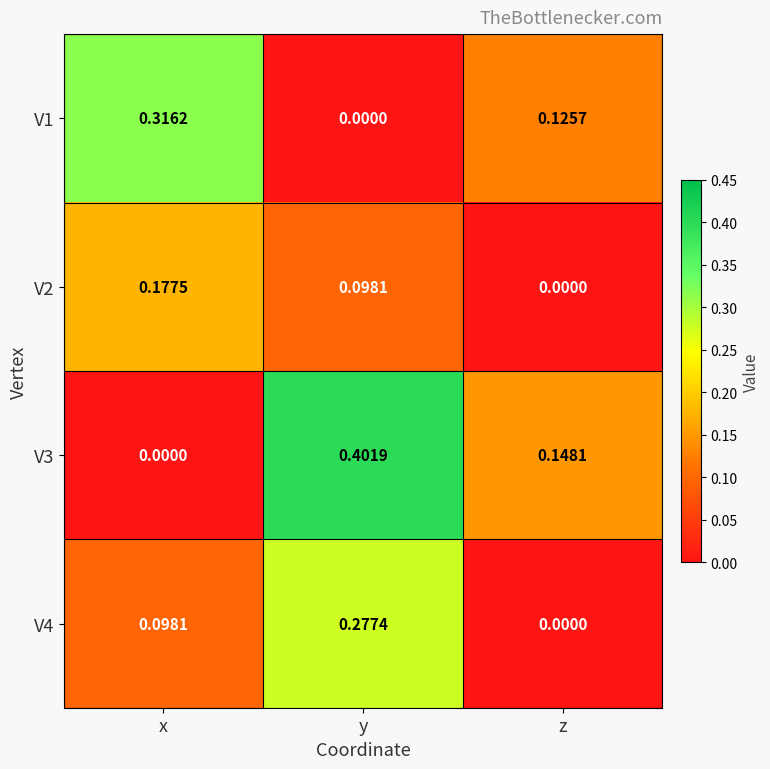

How many distinct data groups are displayed?

4